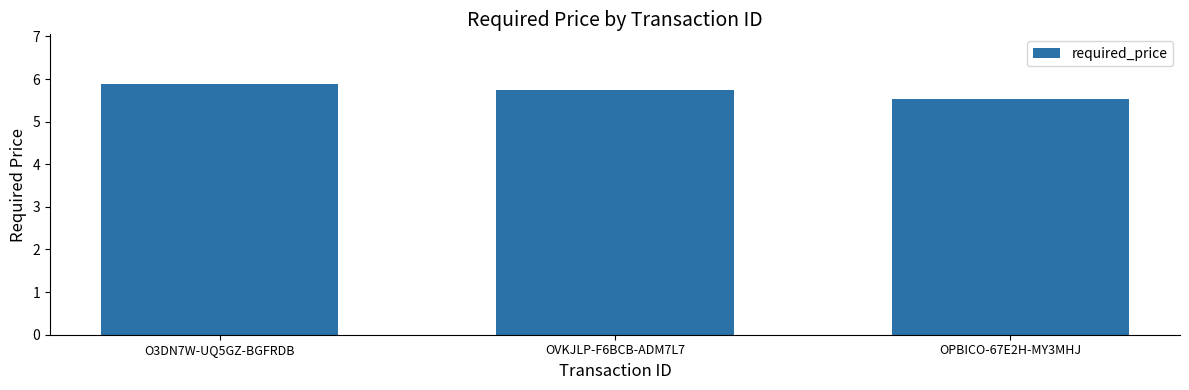

What is the value of the 3rd bar from the left?

5.5